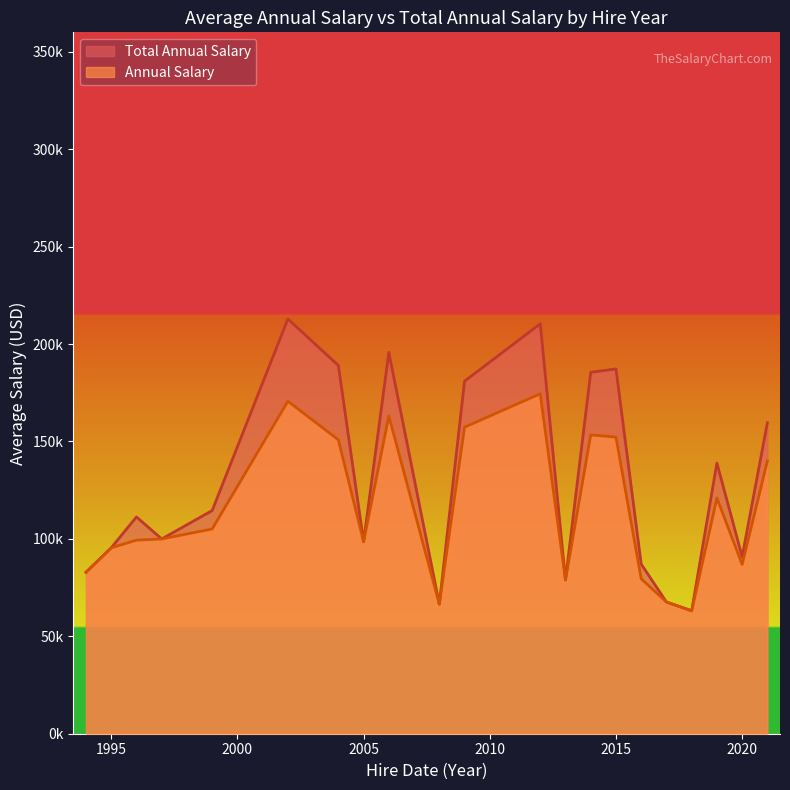

Is it true that Annual Salary equals 41687 at 2018?

False